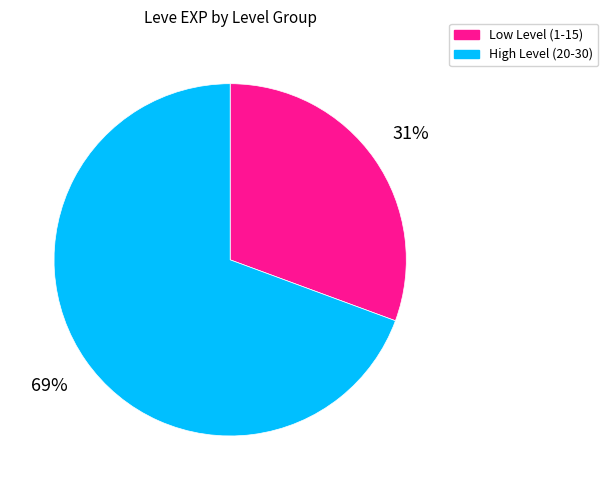

Is there any slice that represents more than half of the pie?

Yes